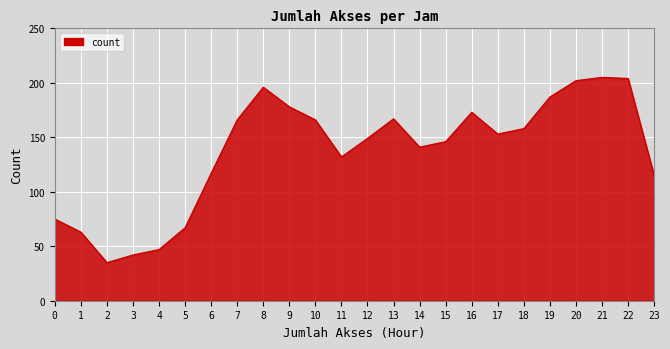

What is the smallest value displayed?

35